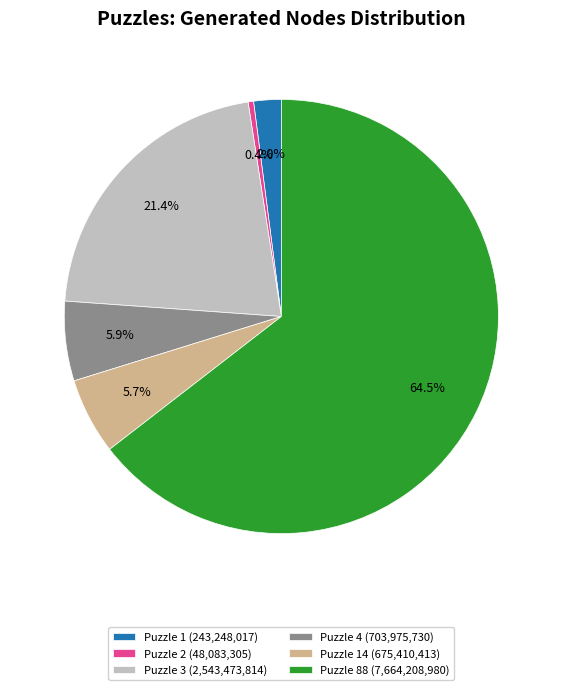

Which category has the smallest portion of the pie?

Puzzle 2 (48,083,305)